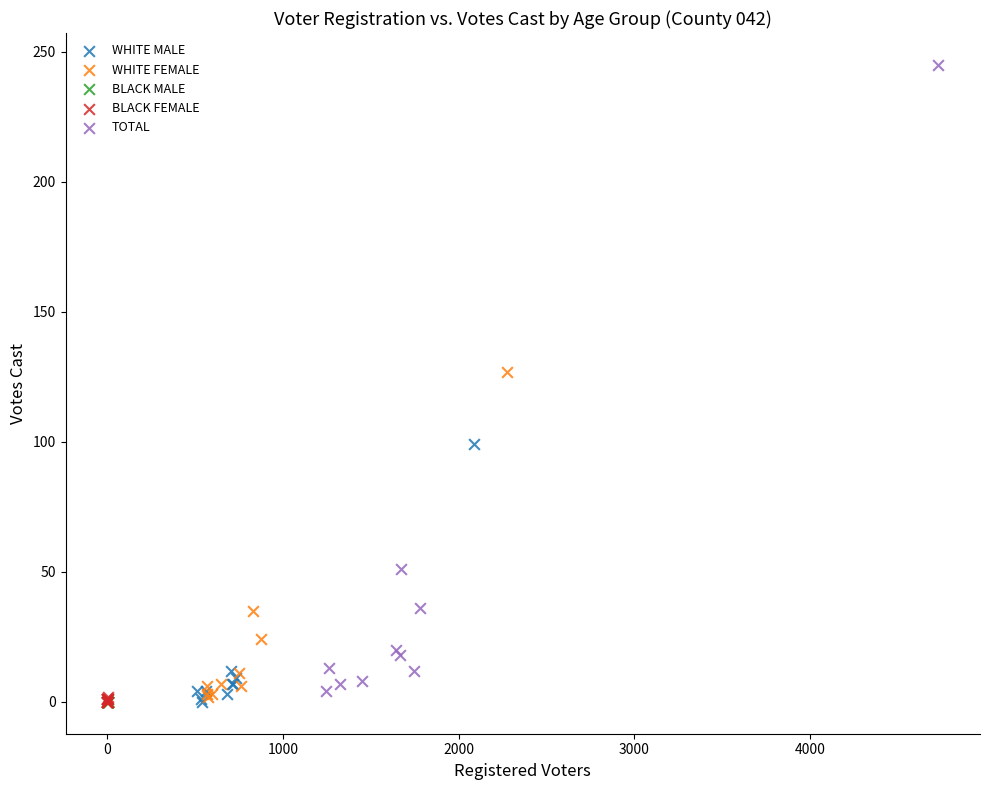

Which series has the largest Y range (max minus min)?

TOTAL